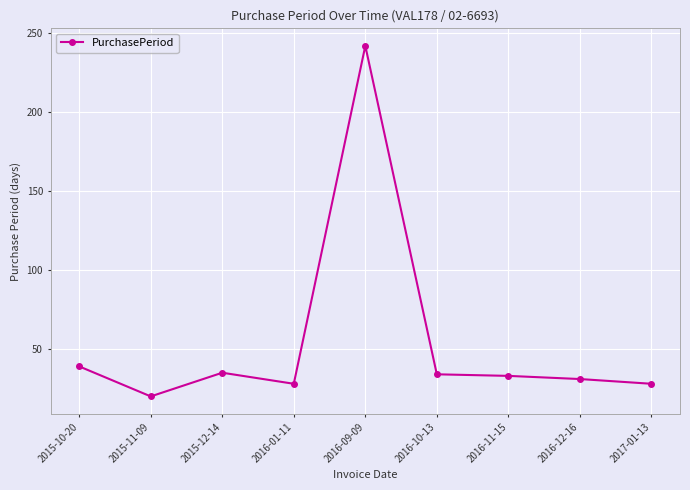

The value at 2016-10-13 is 50. True or false?

False